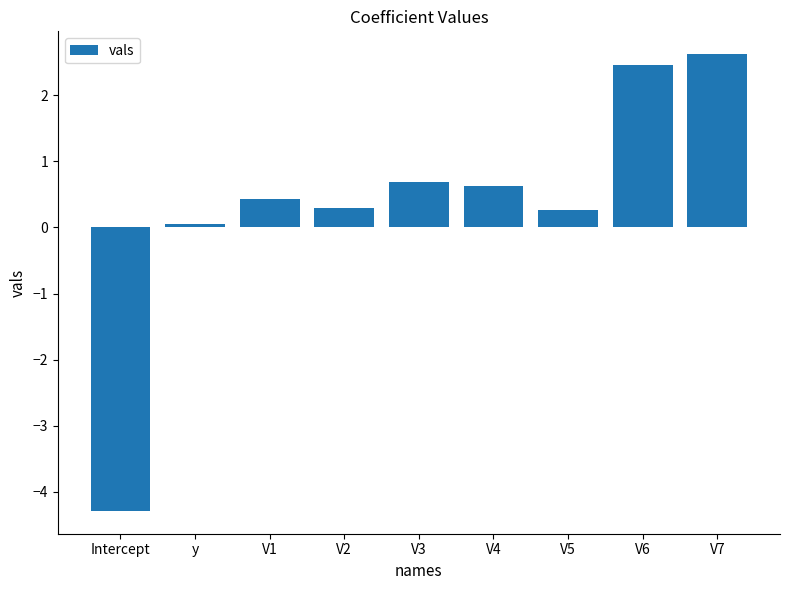

The value at V4 is 0.6. True or false?

True